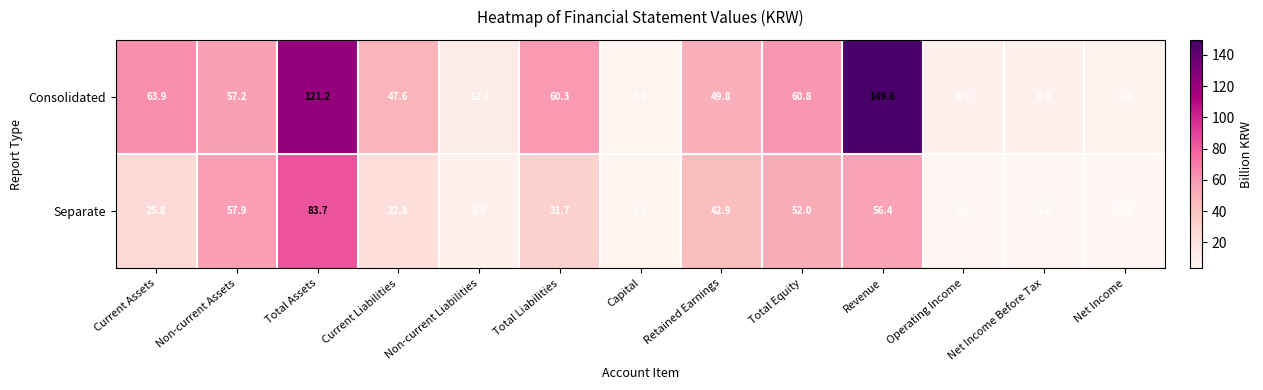

How many data points does each series have?

13